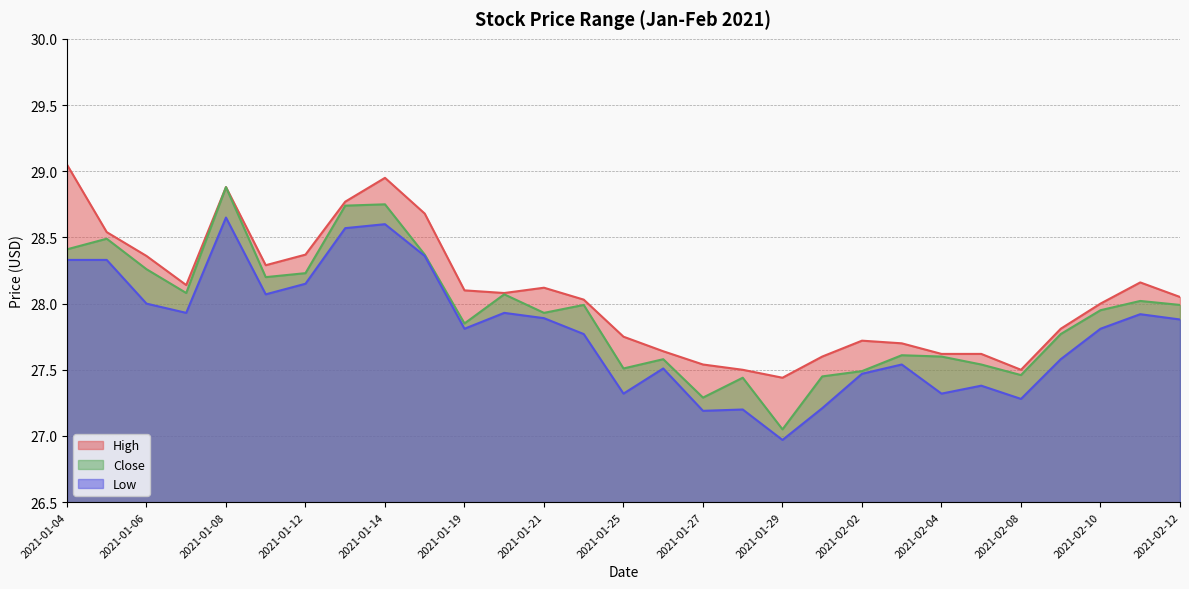

In High, how many points are lower than both neighbors (excluding endpoints)?

5